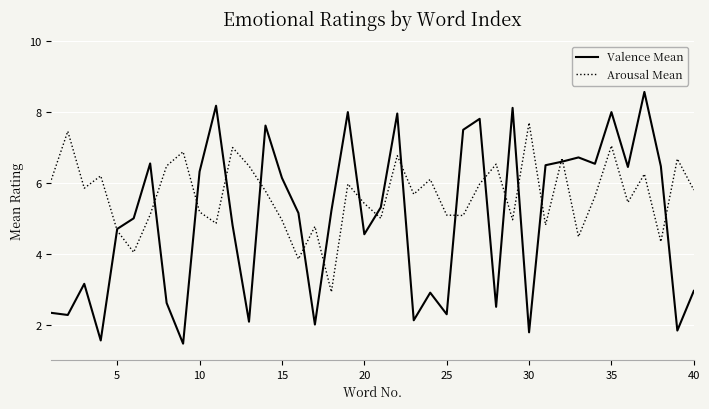

Which series has the largest total across all categories?

Arousal Mean